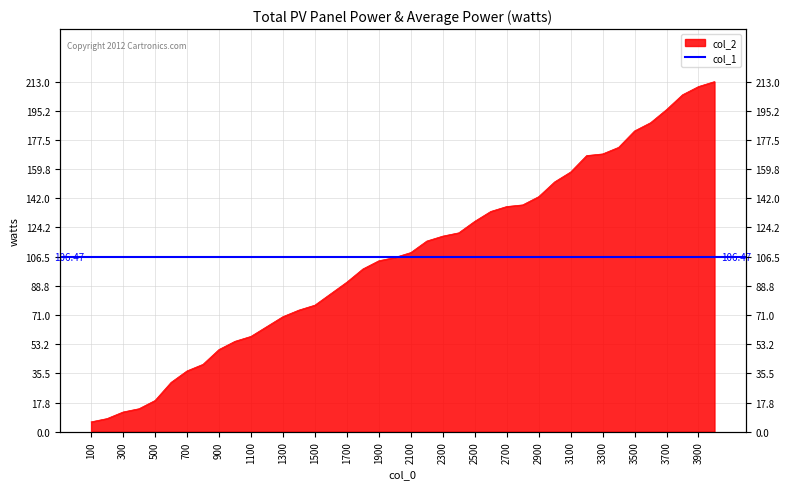

What is the difference between the second highest and minimum values?

204